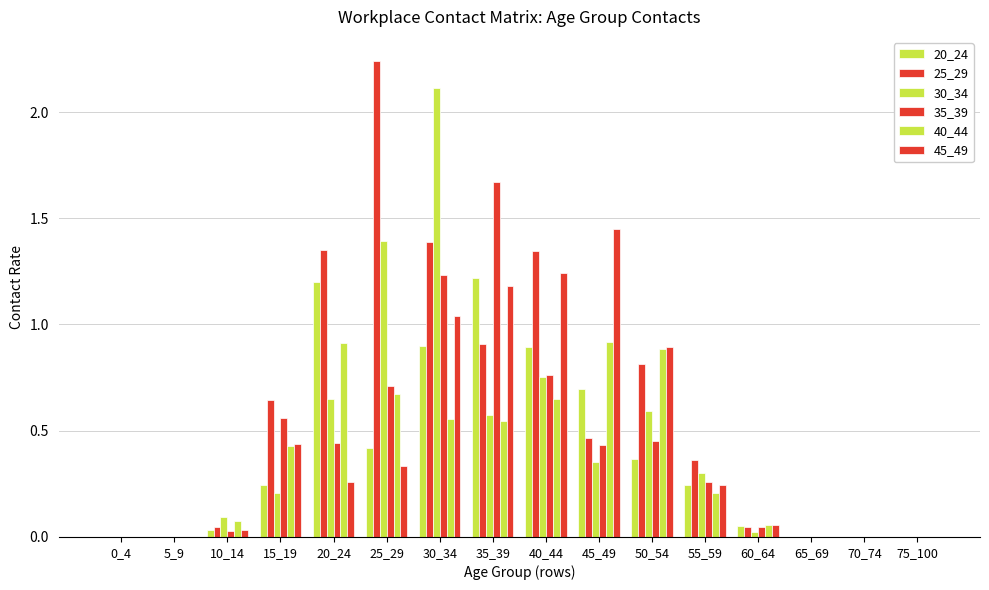

Is it true that 20_24 equals 0.0 at 10_14?

True